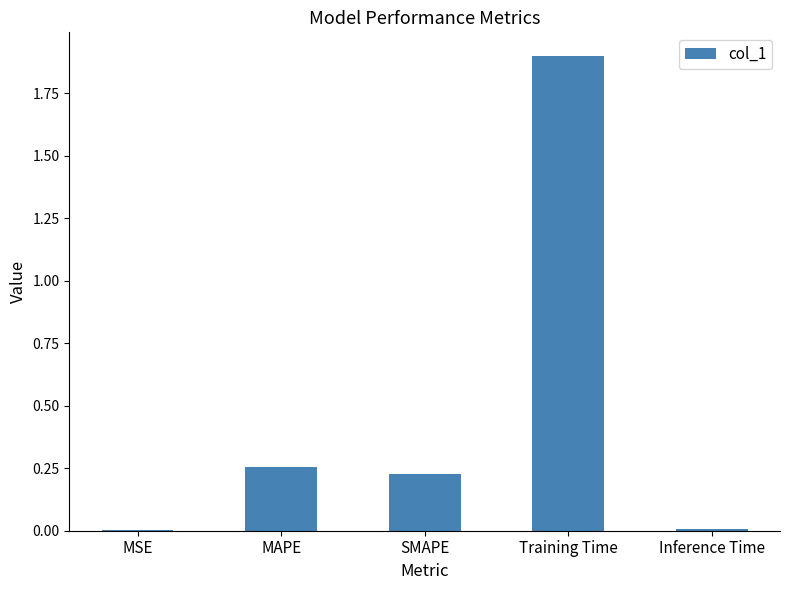

Is it true that the value at MSE is 0.0?

True